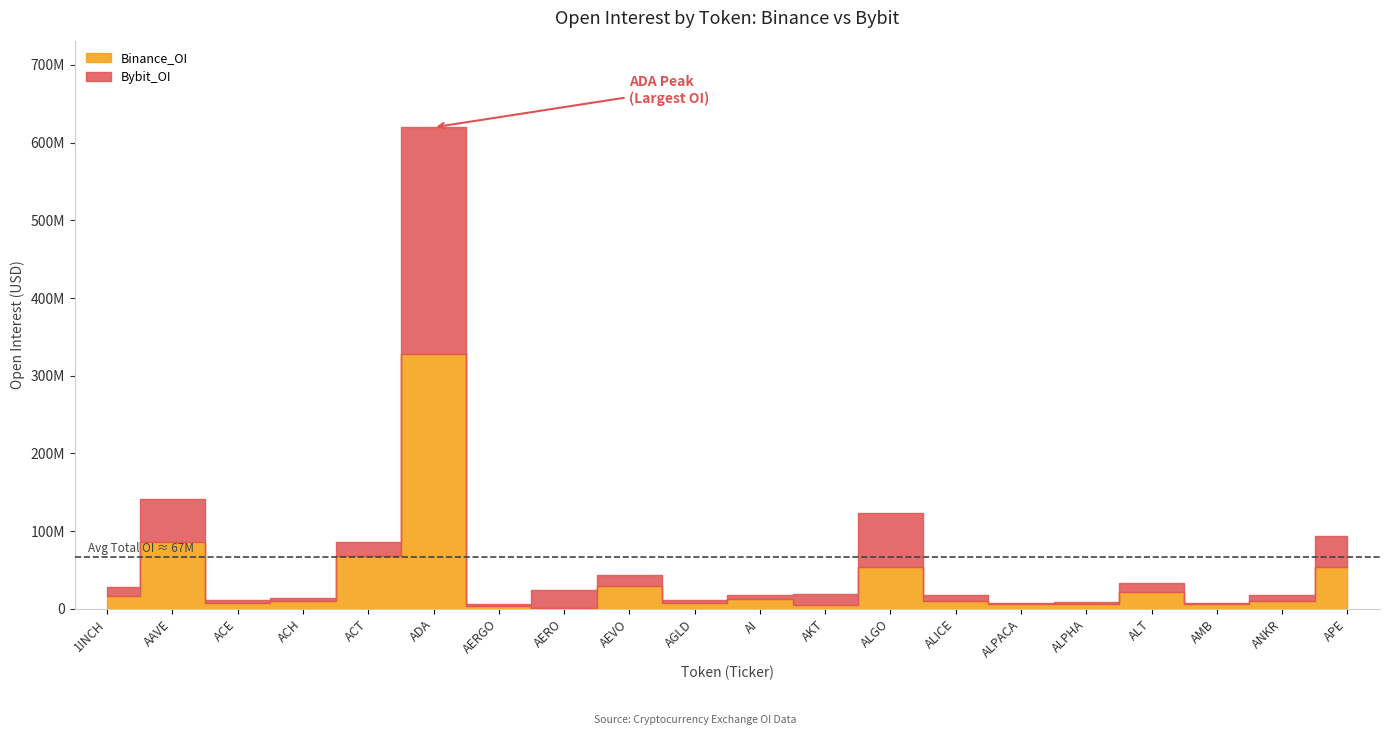

Between AAVE and AI, which is larger?

AAVE